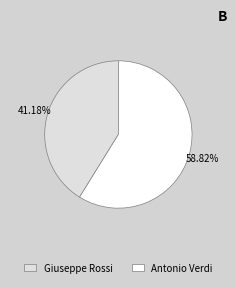

Between Antonio Verdi and Giuseppe Rossi, which is larger?

Antonio Verdi